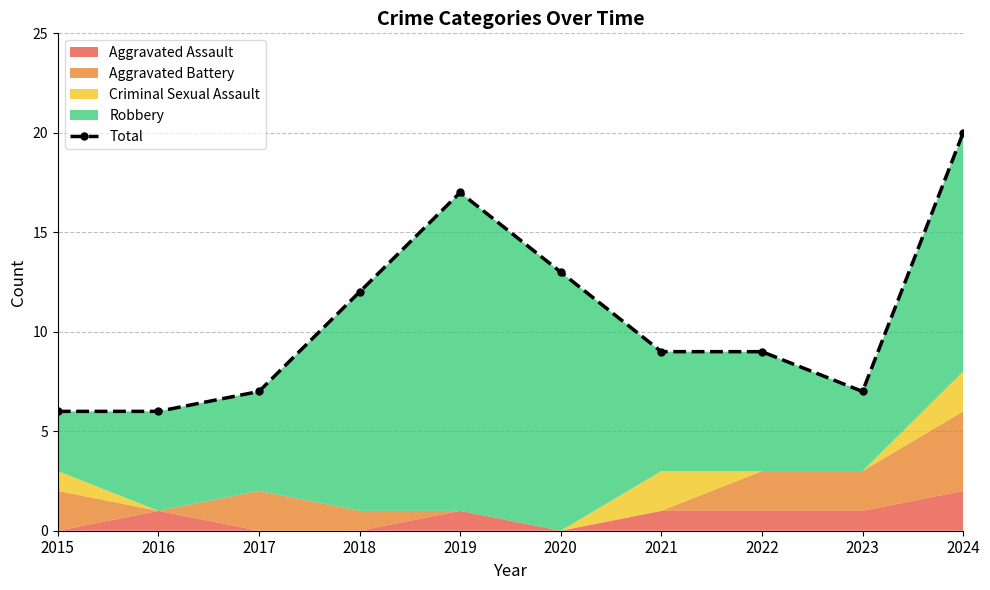

What is the difference between the second highest and second lowest values?

11